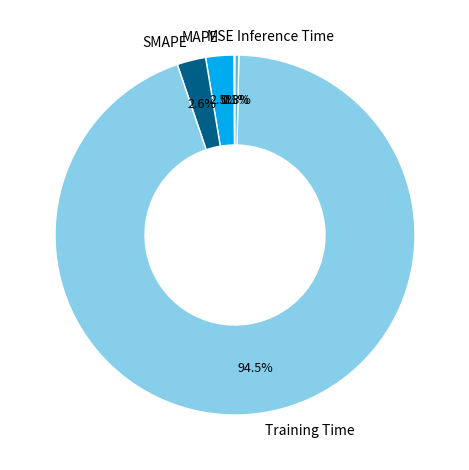

Which slice is the largest?

Training Time